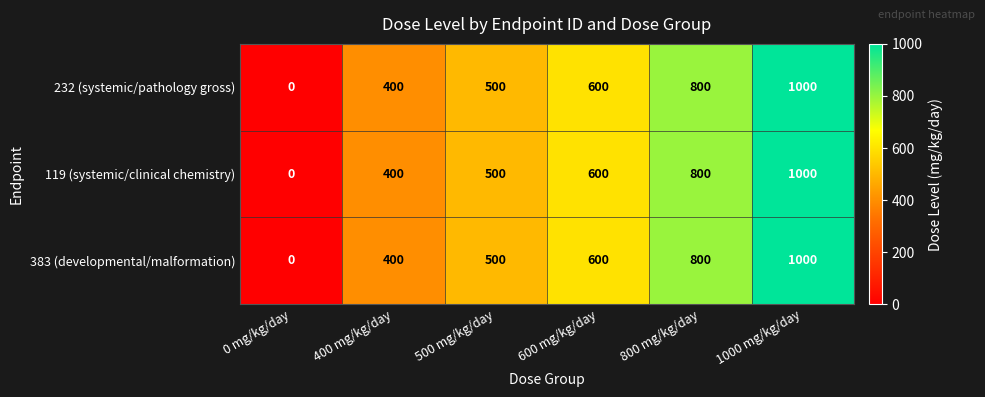

What is the difference between the second highest and minimum values in the 119 (systemic/clinical chemistry) series?

800